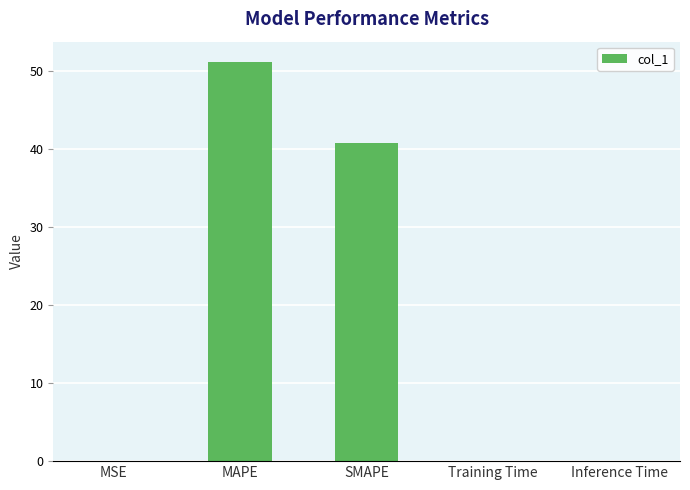

What is the difference between the values at MSE and SMAPE?

40.7